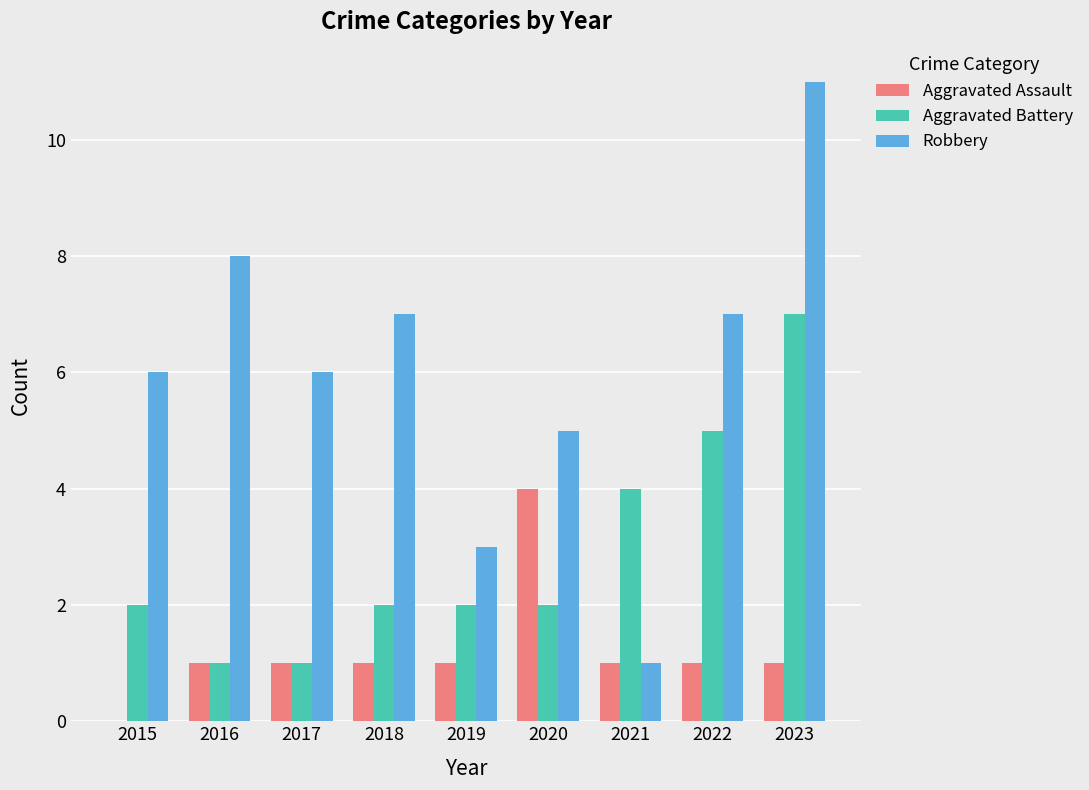

At which category is the sum across all series the highest?

2023